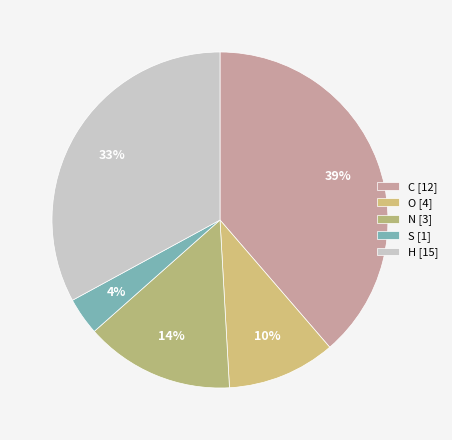

How many segments does this pie chart have?

5